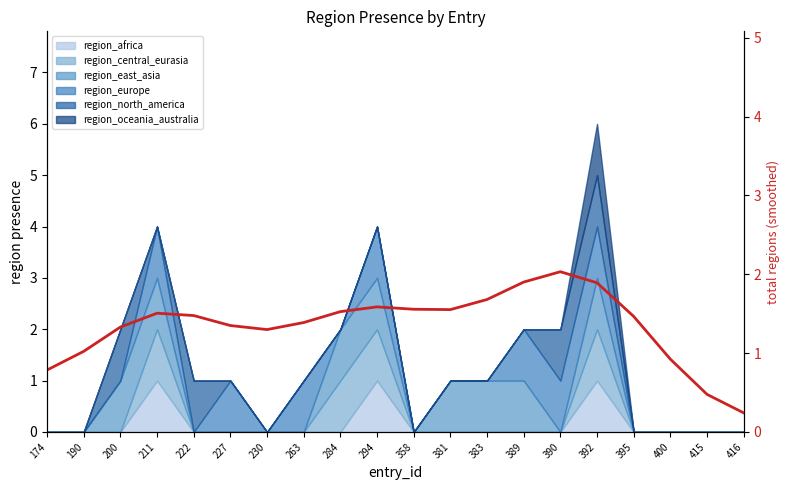

Between 263 and 358, which is larger?

358